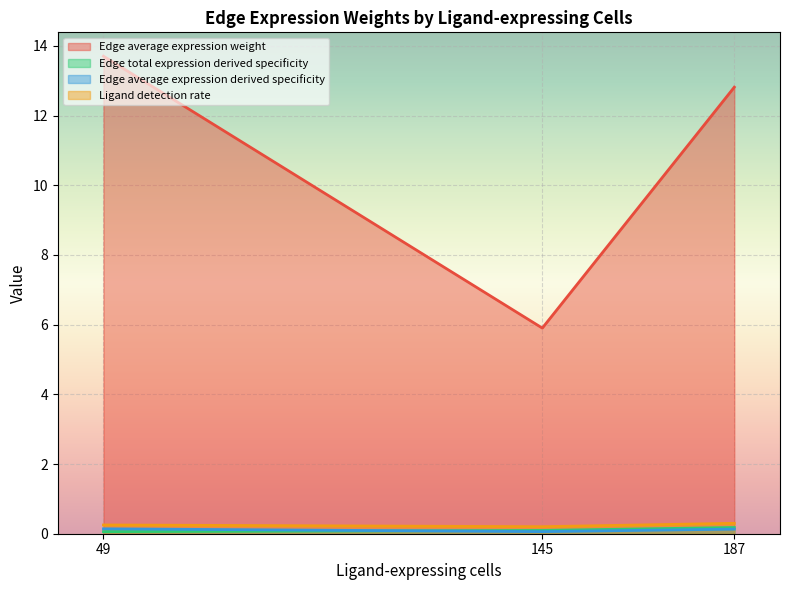

At which category does Edge total expression derived specificity reach its first local peak?

145